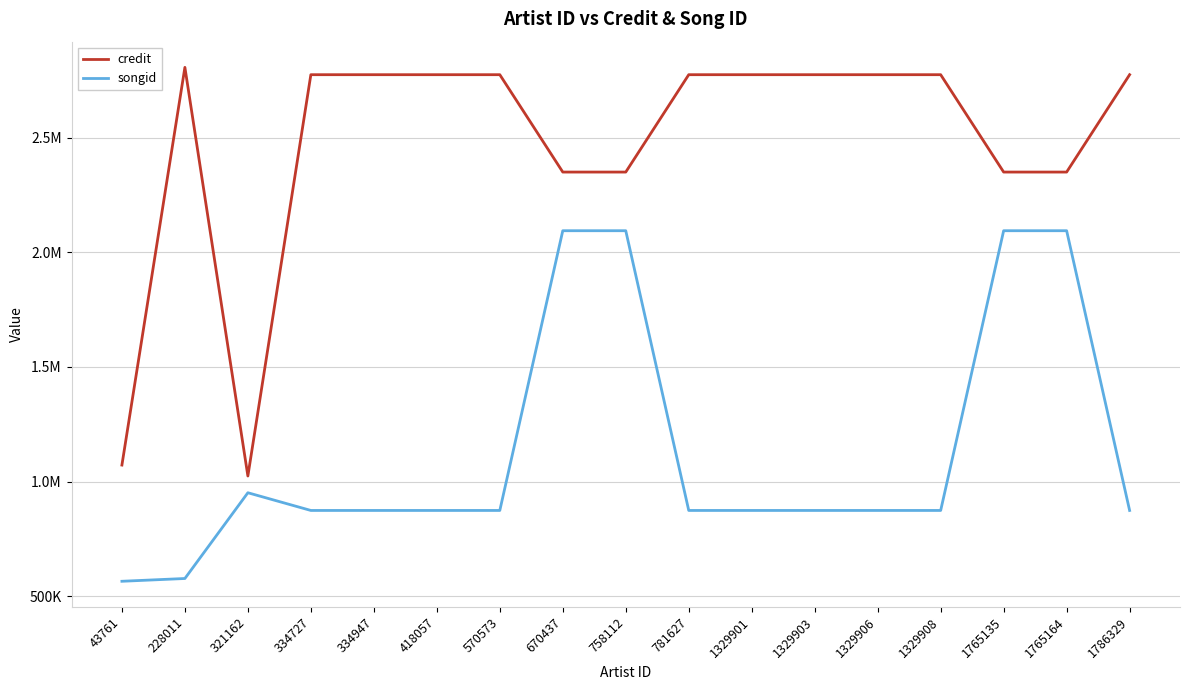

What are all the series names shown in the legend?

credit, songid